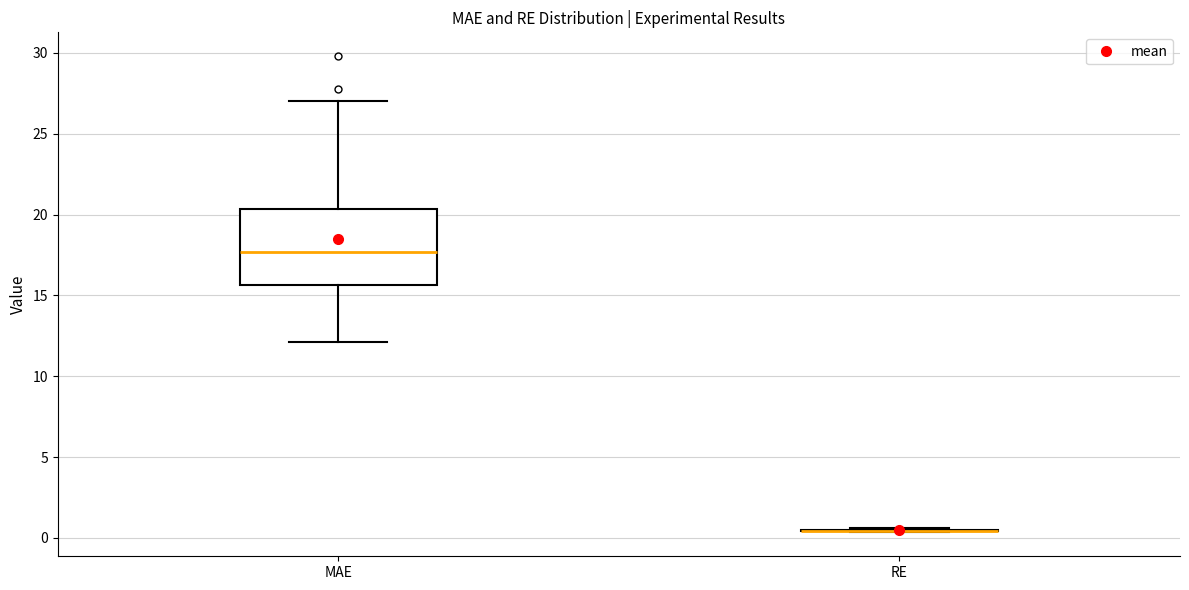

Comparing the boxes themselves (not the whiskers), which one is the tallest?

MAE